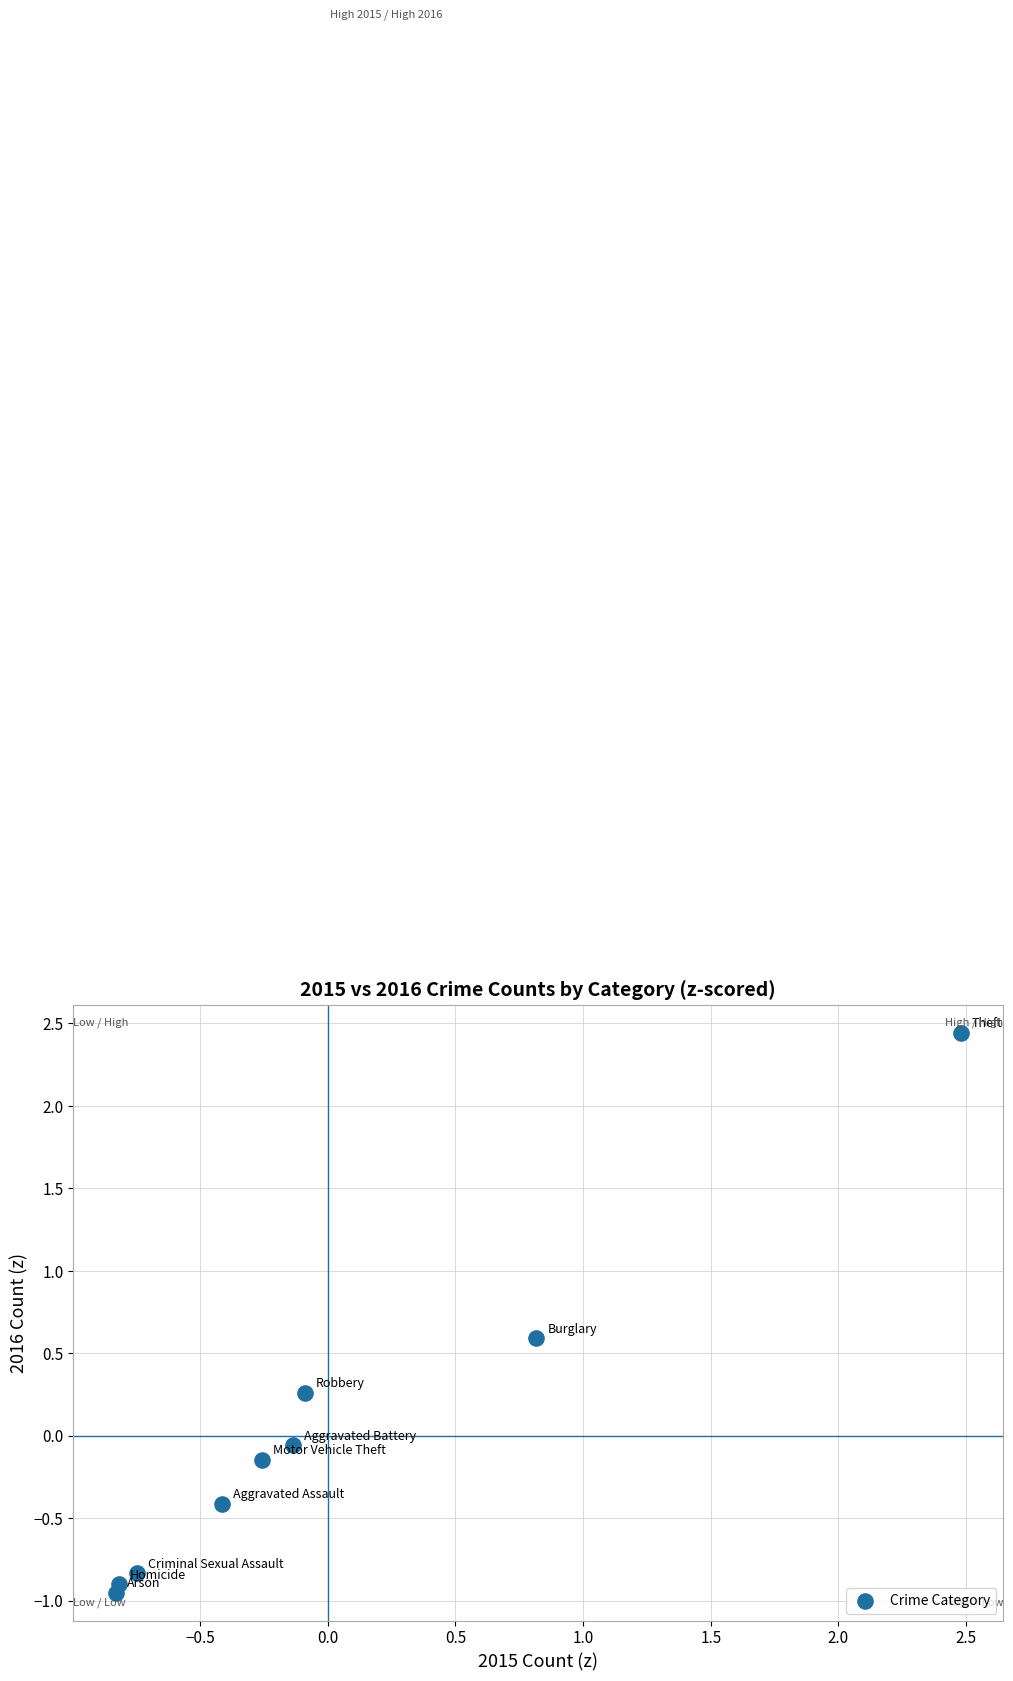

What is the range of Y values (max minus min)?

3.4